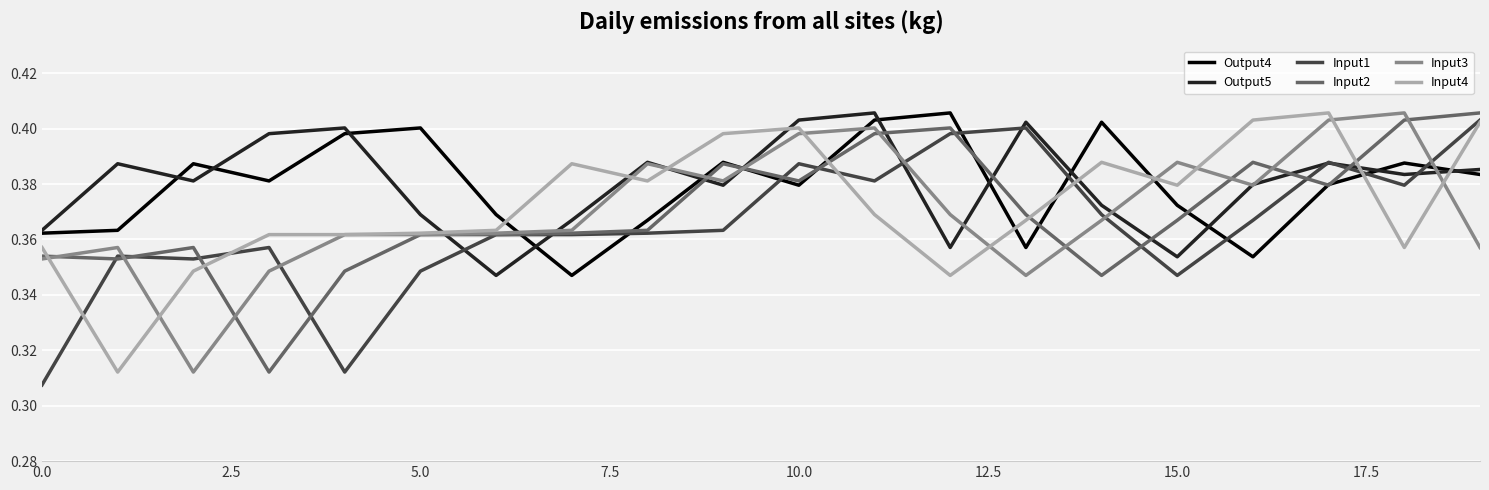

After their last crossing, which series has the higher values: Output5 or Input2?

Input2